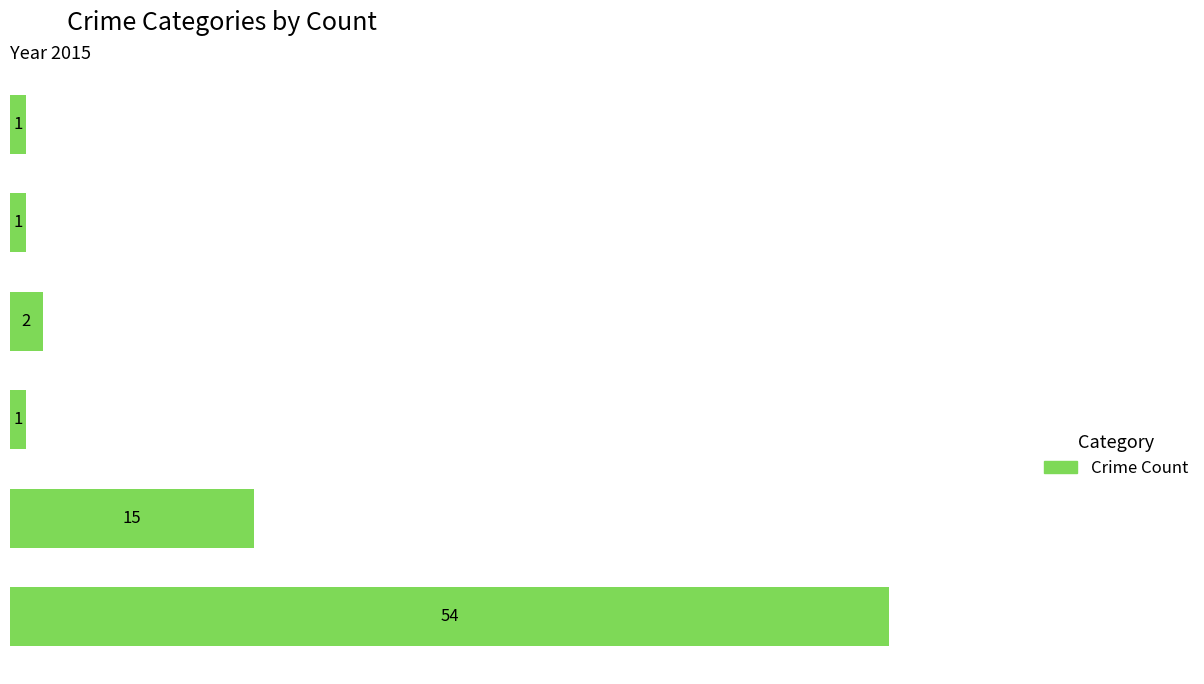

What is the average value?

12